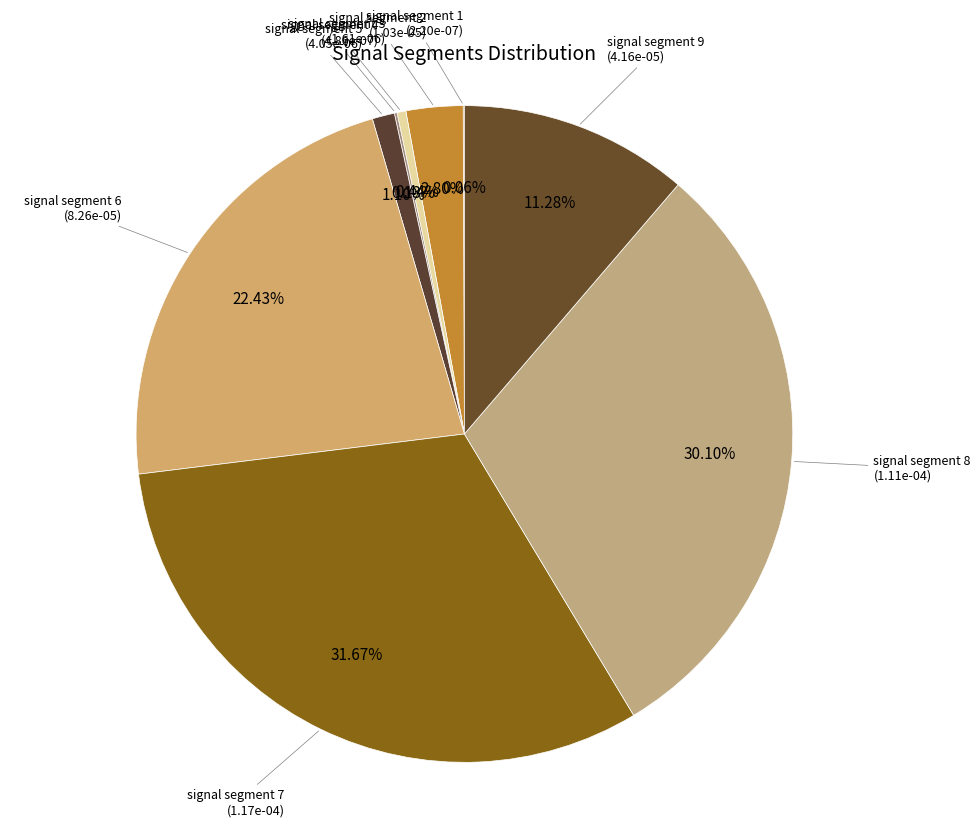

Is there any slice that represents more than half of the pie?

No